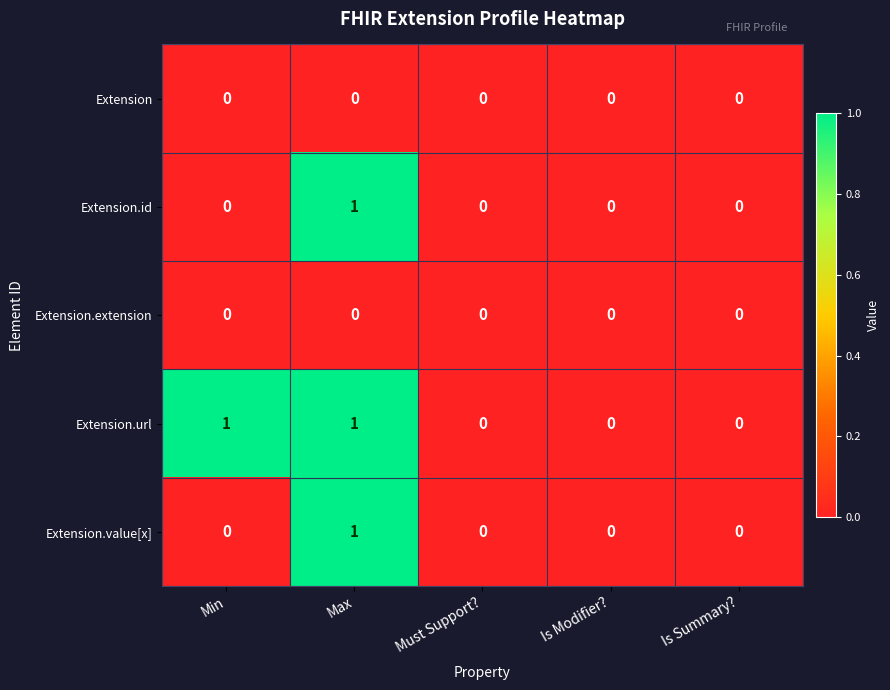

Which series has the largest total across all categories?

Extension.url